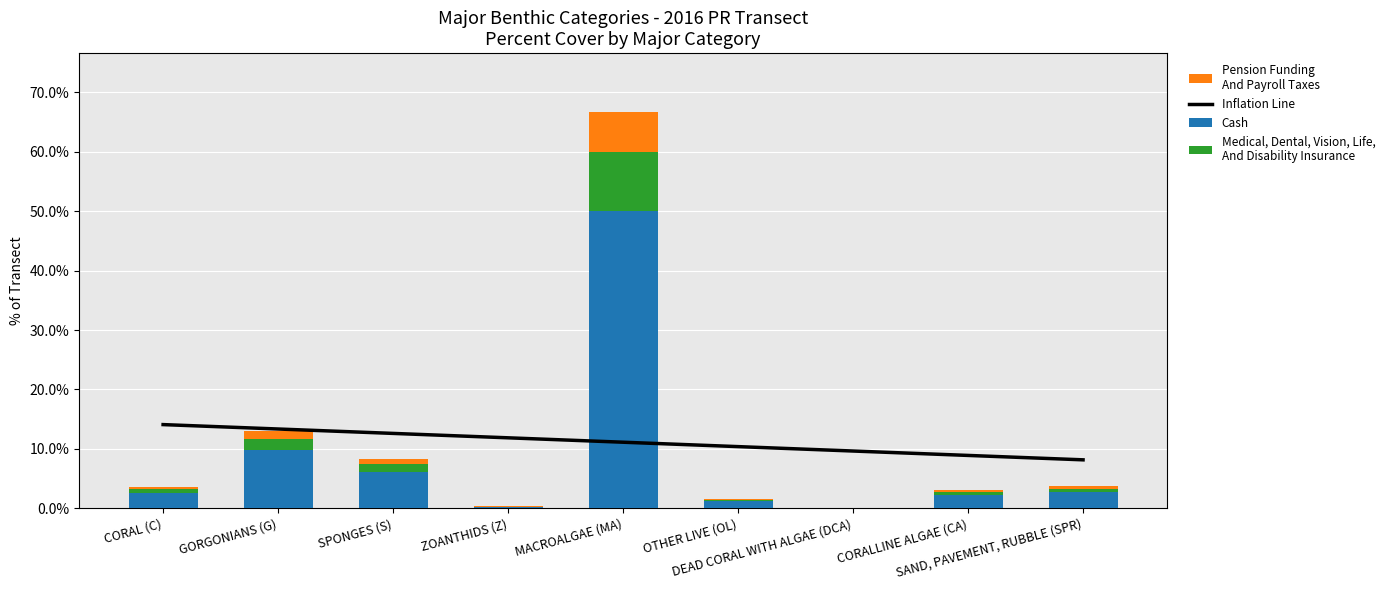

At how many categories does at least one series exceed 26?

1